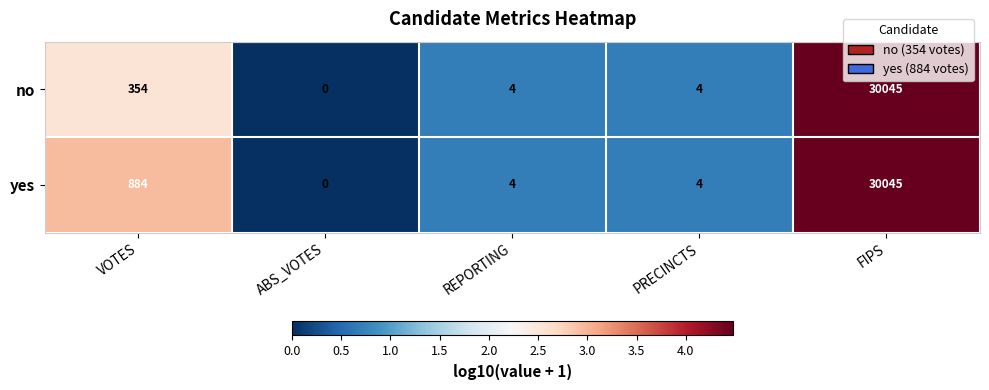

Rank the series at VOTES from lowest to highest value.

no, yes